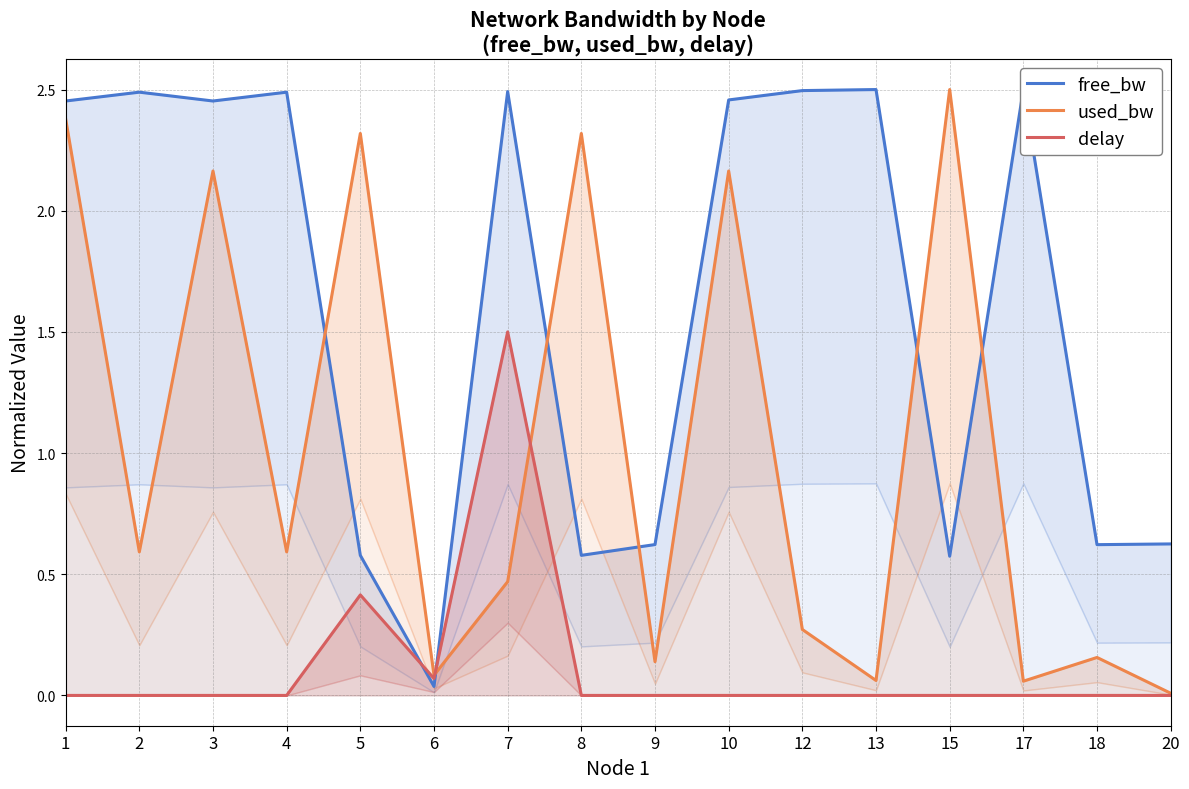

How many series are shown in this chart?

3